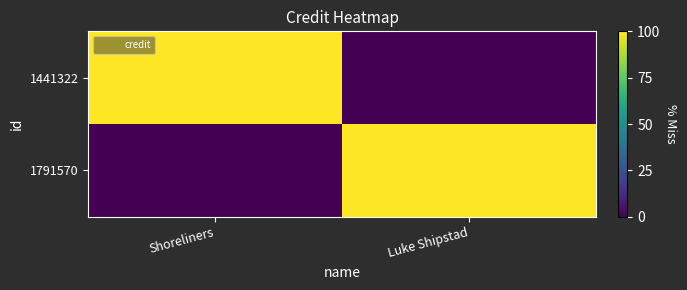

What is the difference between the highest and lowest values at Shoreliners?

100